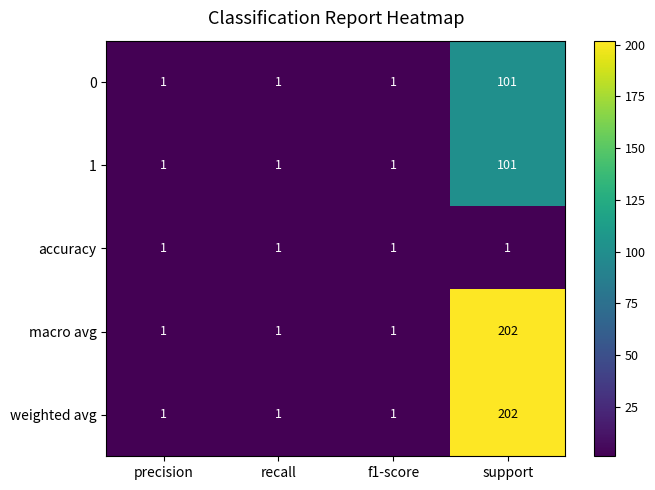

The value of weighted avg at support is 114. True or false?

False